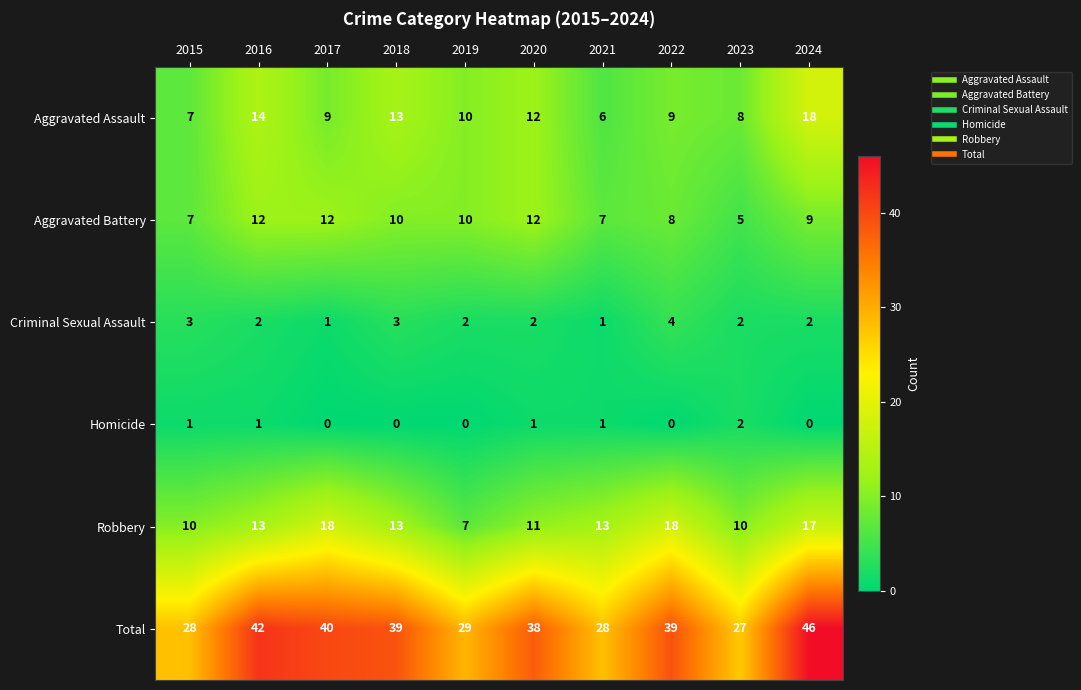

Which series has the widest spread of values?

Total